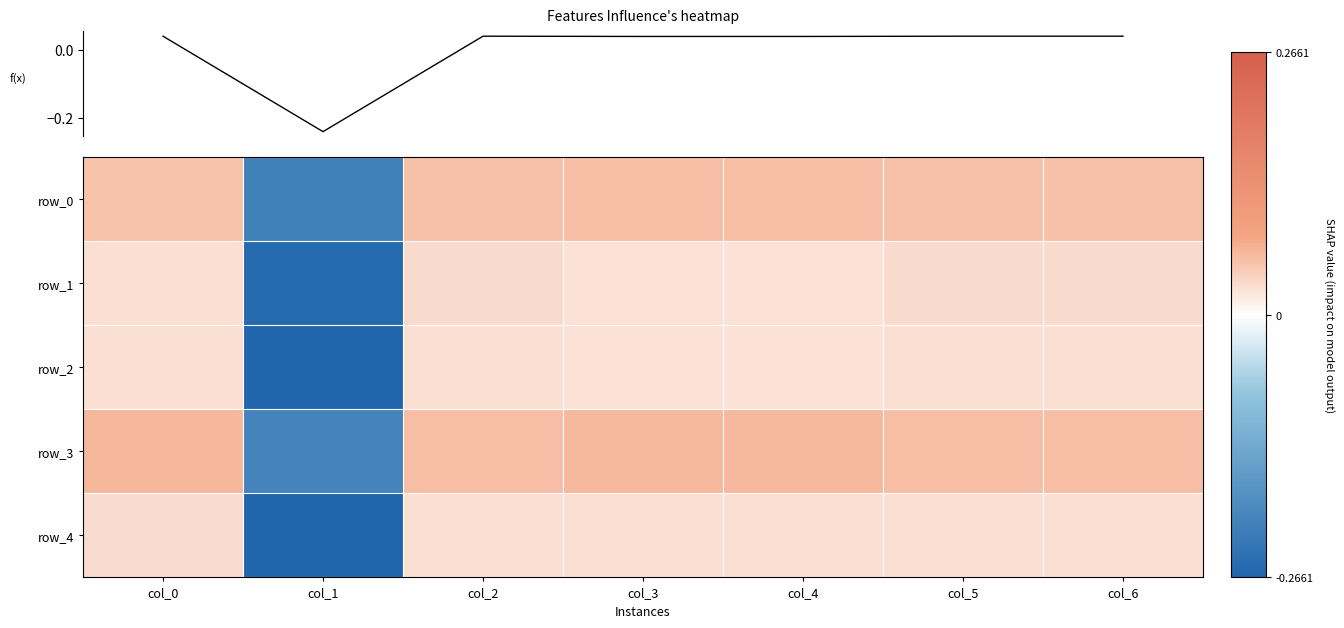

Which series has the largest total across all categories?

row_3